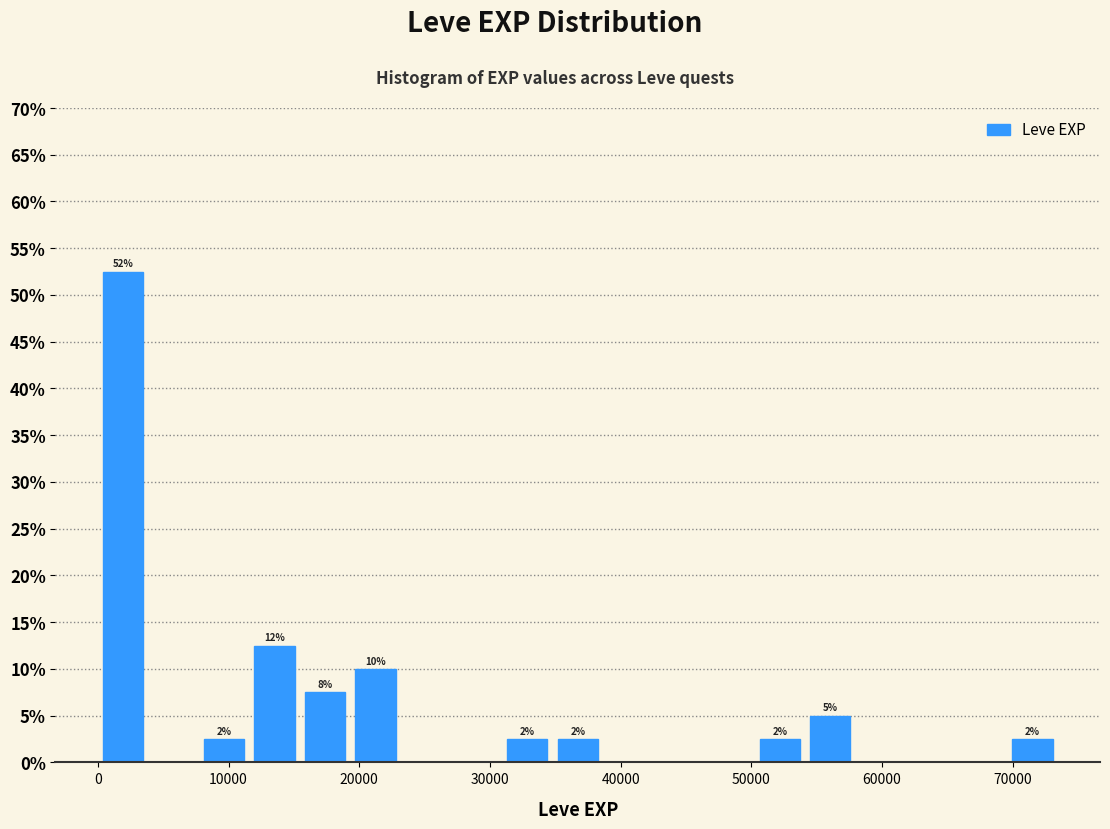

Around what value on the x-axis is the tallest bar? Give the approximate position of its centre, as read against the axis.

2000